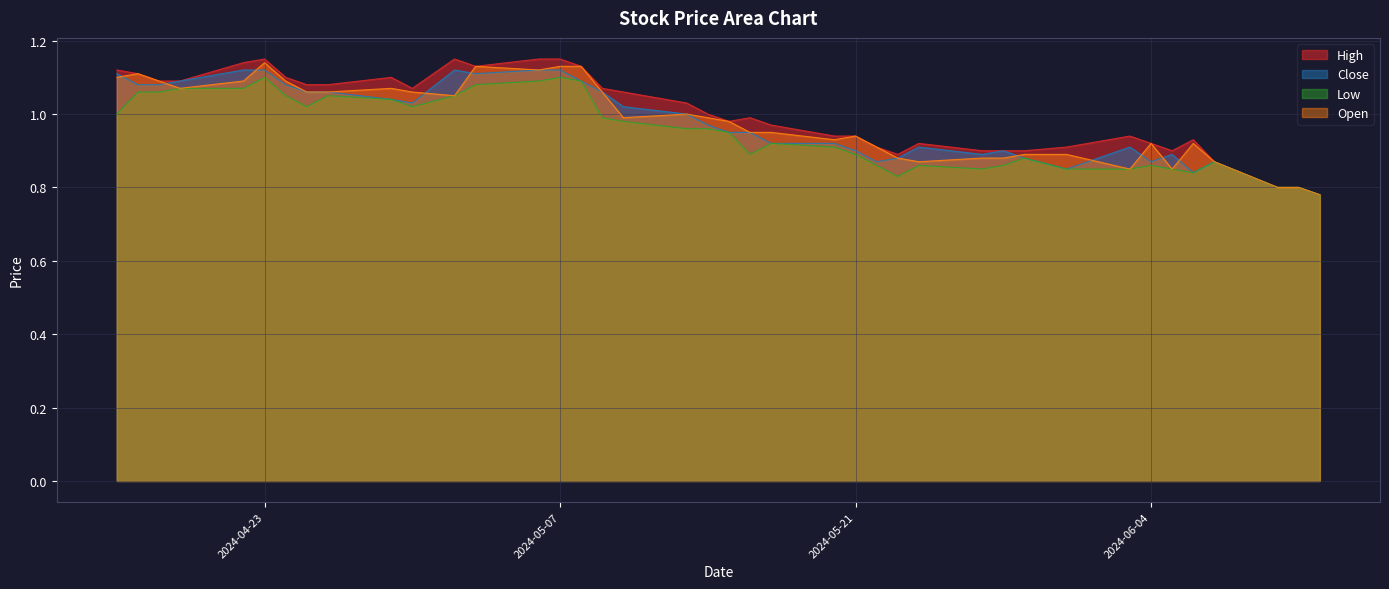

Reading left to right, extract all data points from this chart.

High: 1.1	1.1	1.1	1.1	1.1	1.1	1.1	1.1	1.1	1.1	1.1	1.1	1.1	1.1	1.1	1.1	1.1	1.1	1.0	1.0	1.0	1.0	1.0	0.9	0.9	0.9	0.9	0.9	0.9	0.9	0.9	0.9	0.9	0.9	0.9	0.9	0.9	0.8	0.8	0.8
Close: 1.1	1.1	1.1	1.1	1.1	1.1	1.1	1.1	1.1	1.0	1.0	1.1	1.1	1.1	1.1	1.1	1.1	1.0	1.0	1.0	0.9	0.9	0.9	0.9	0.9	0.9	0.9	0.9	0.9	0.9	0.9	0.9	0.9	0.9	0.9	0.8	0.9	0.8	0.8	0.8
Low: 1.0	1.1	1.1	1.1	1.1	1.1	1.0	1.0	1.0	1.0	1.0	1.0	1.1	1.1	1.1	1.1	1.0	1.0	1.0	1.0	0.9	0.9	0.9	0.9	0.9	0.9	0.8	0.9	0.9	0.9	0.9	0.9	0.9	0.9	0.9	0.8	0.9	0.8	0.8	0.8
Open: 1.1	1.1	1.1	1.1	1.1	1.1	1.1	1.1	1.1	1.1	1.1	1.0	1.1	1.1	1.1	1.1	1.1	1.0	1.0	1.0	1.0	0.9	0.9	0.9	0.9	0.9	0.9	0.9	0.9	0.9	0.9	0.9	0.9	0.9	0.9	0.9	0.9	0.8	0.8	0.8